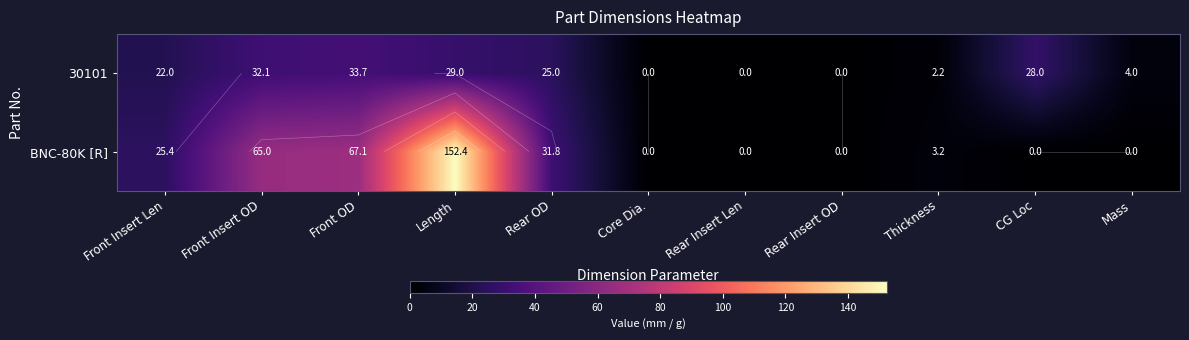

What is the total value across all series at CG Loc?

28.0